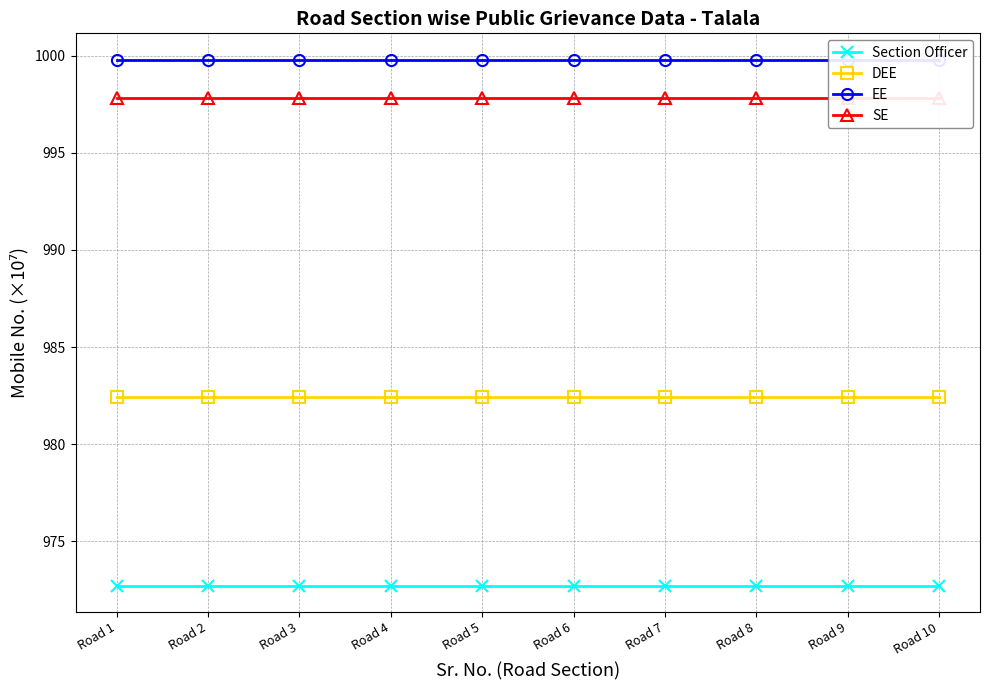

Which label corresponds to the largest value in the chart?

Road 1